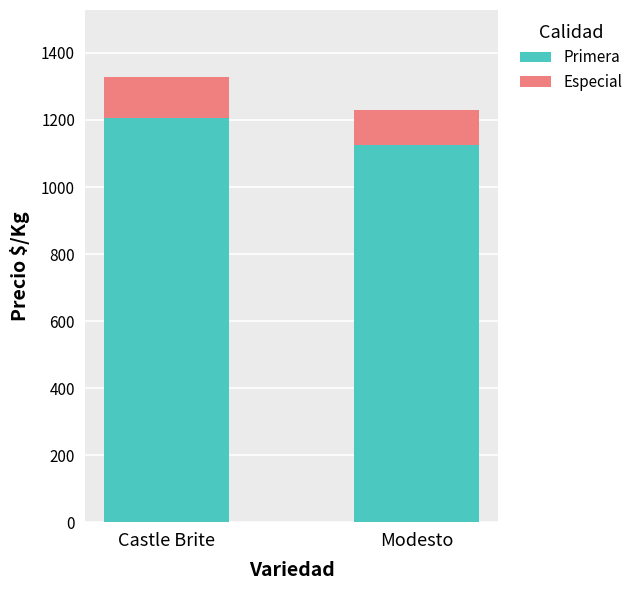

How many bars are there in total?

2